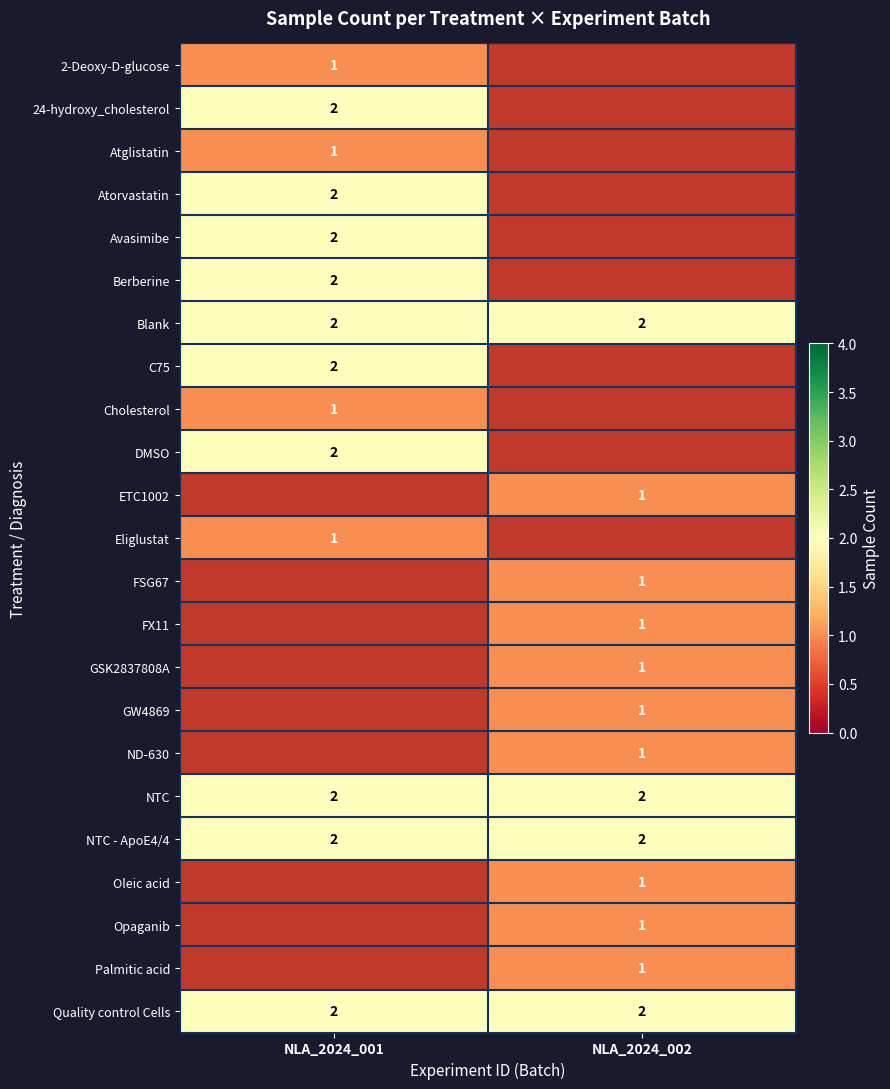

True or false: Blank has a value of 4 at NLA_2024_001.

False